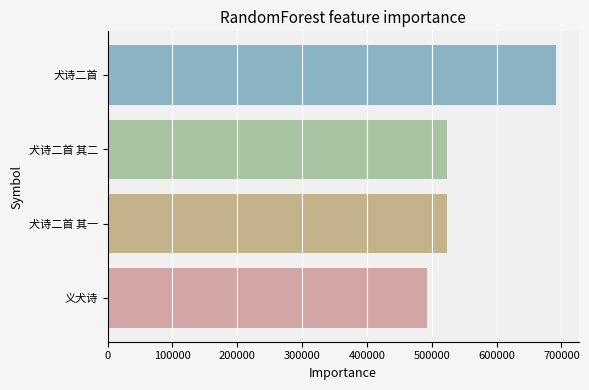

The chart shows a value of 493128 at 义犬诗. True or false?

True